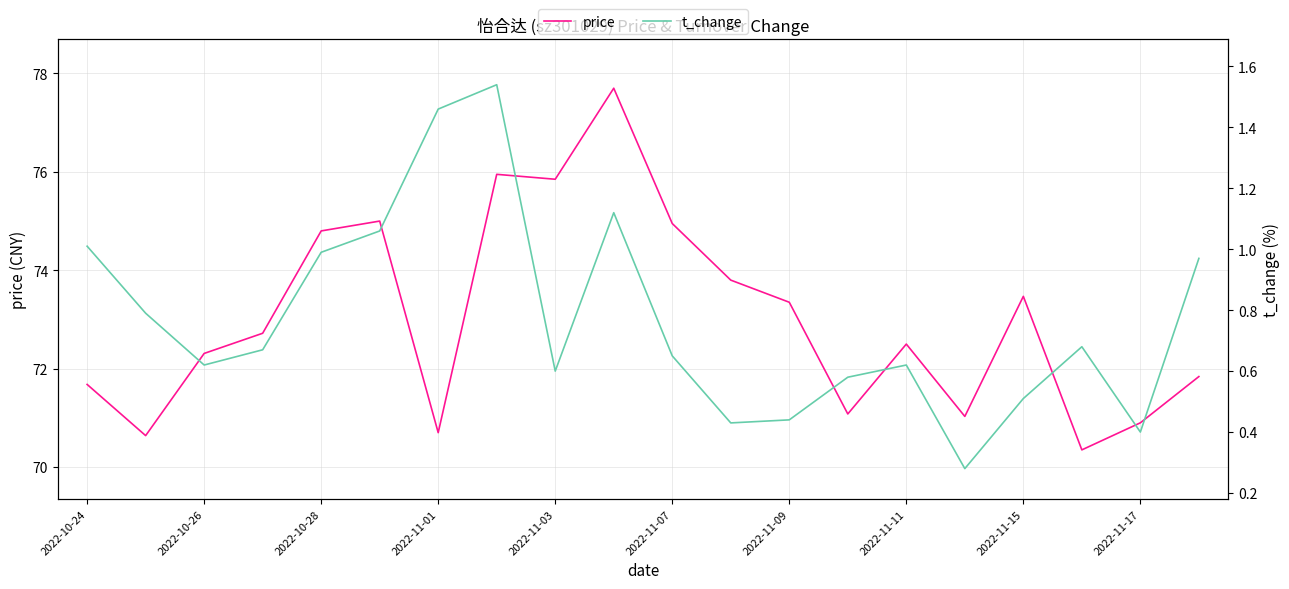

How many data points in price are above 72?

12